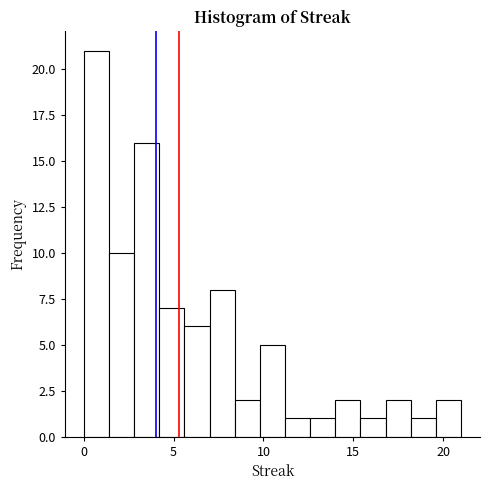

Around what value on the x-axis is the tallest bar? Give the approximate position of its centre, as read against the axis.

0.5